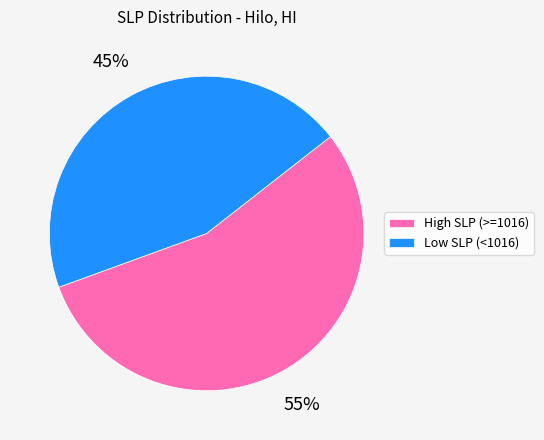

Combined, do High SLP (>=1016) and Low SLP (<1016) account for over 50%?

Yes